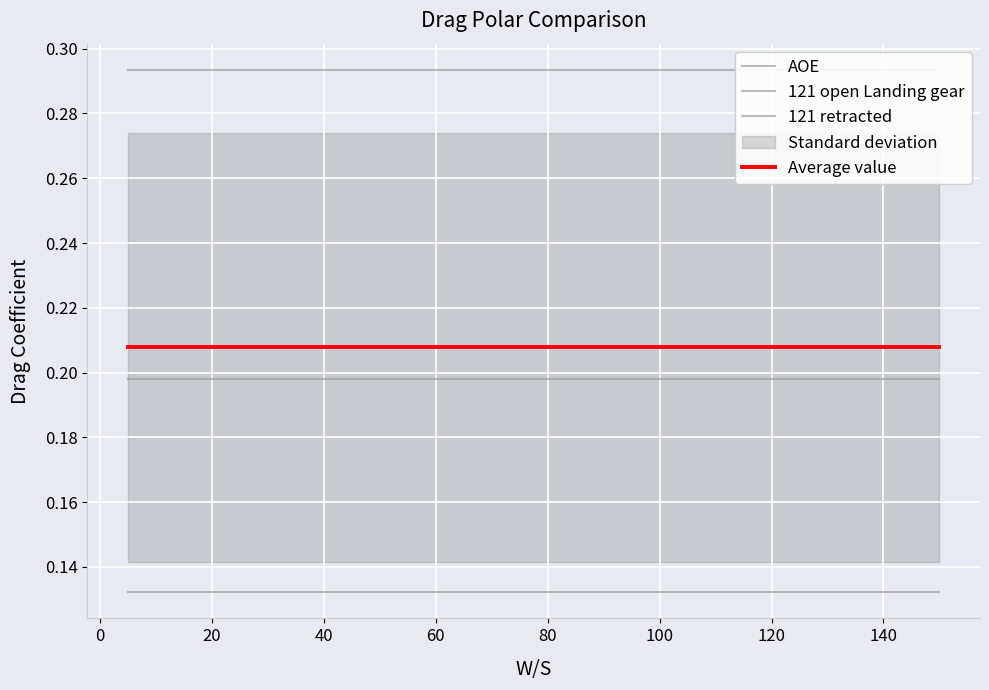

How many lines are shown in the chart?

4